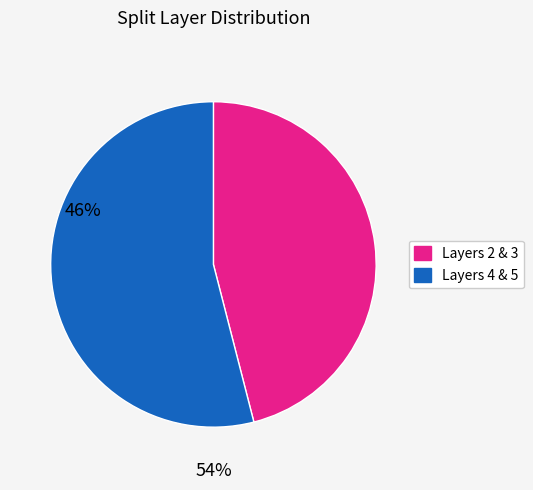

Does any single category account for the majority?

Yes